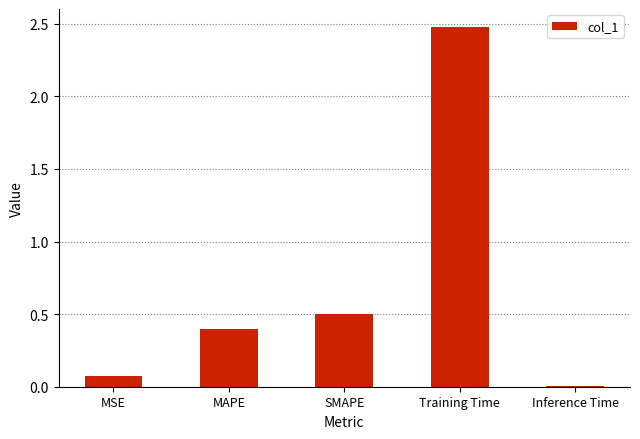

The value at Training Time is 2.5. True or false?

True